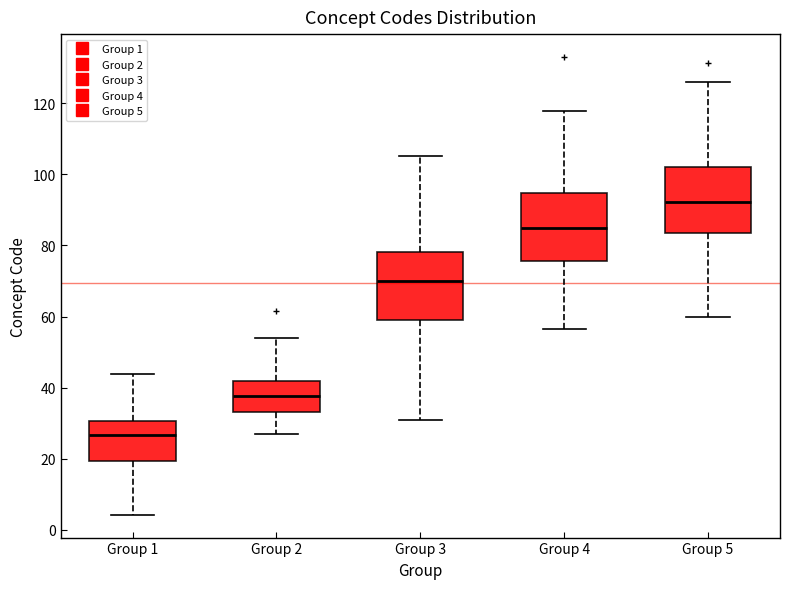

Where is the lower edge of the box for Group 1 on the y-axis? The values are not printed on the chart, so give them approximately, as read against the axis.

20